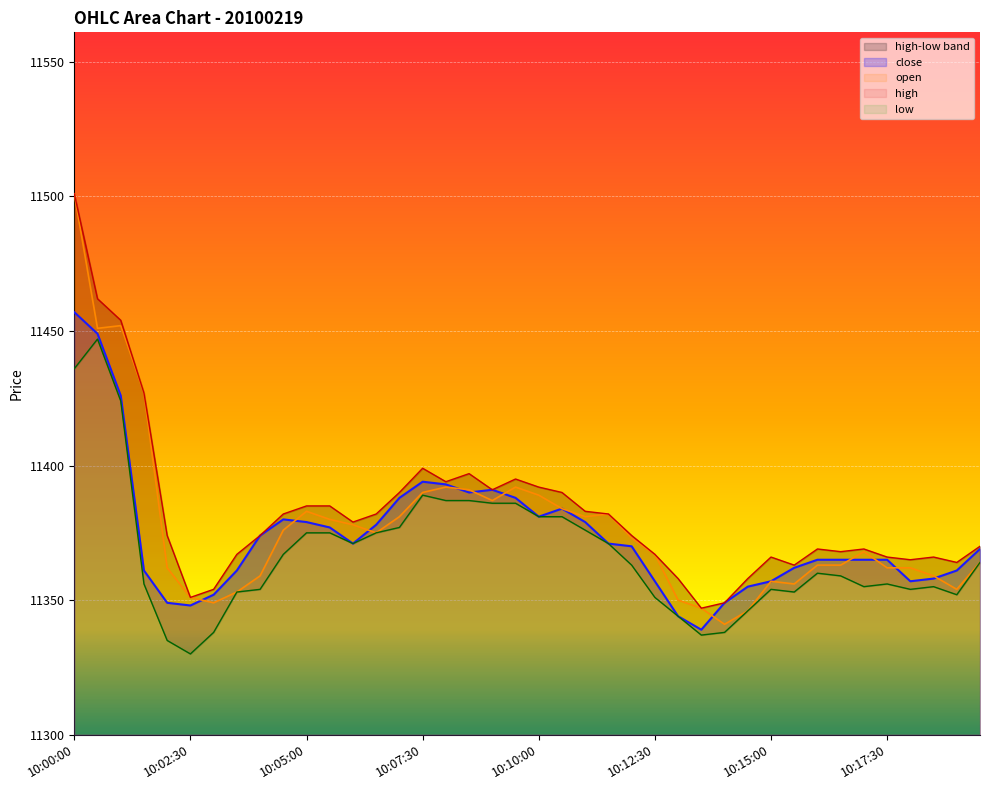

What is the approximate value of close at 10:08:30, to the nearest 10?

11390